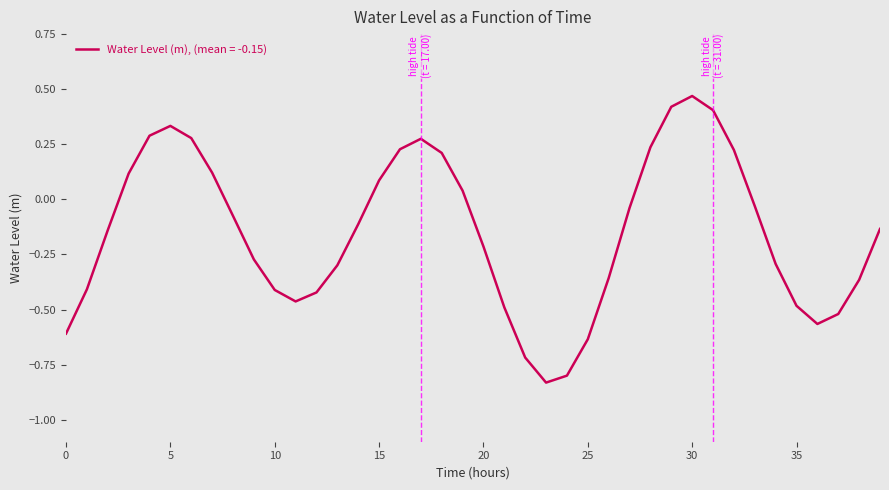

Does the chart display data point markers on the line(s)?

No